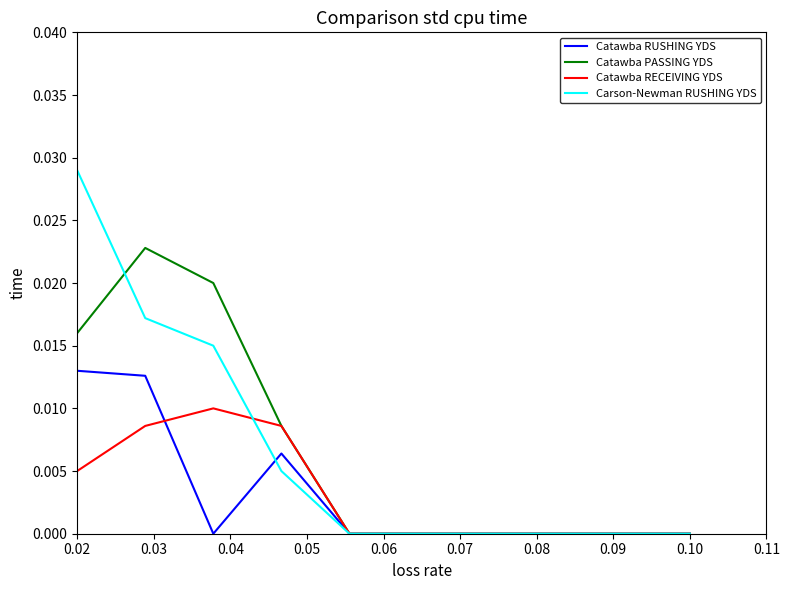

Which series has the largest range (max minus min)?

Carson-Newman RUSHING YDS